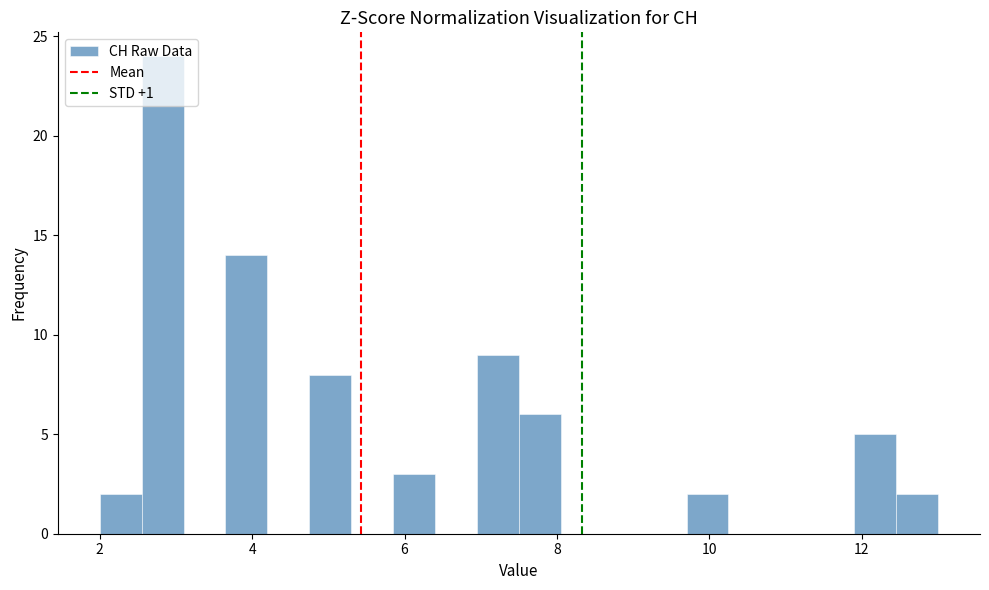

Around what value on the x-axis is the tallest bar? Give the approximate position of its centre, as read against the axis.

2.8